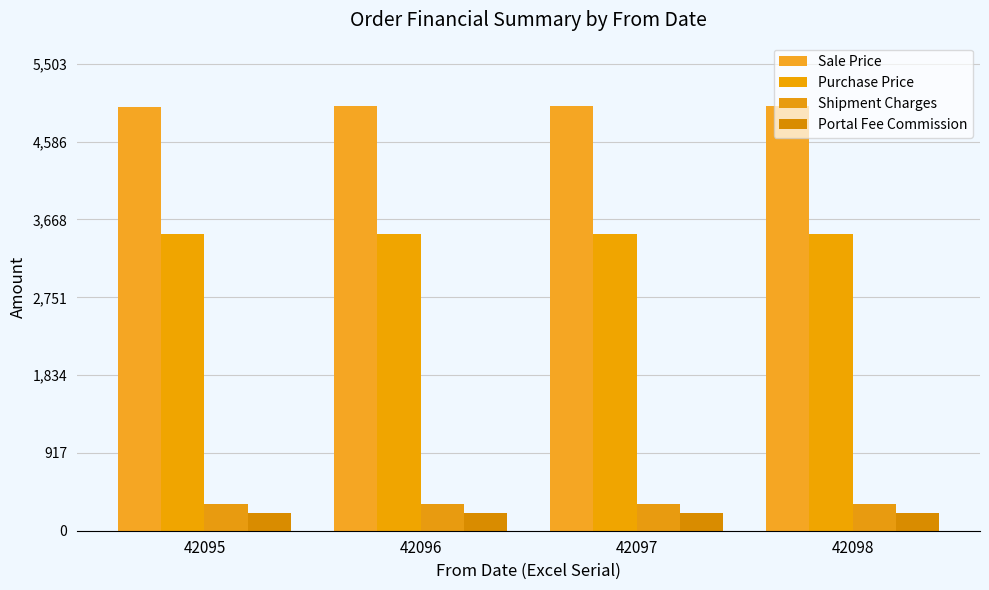

How many data points in Sale Price are less than 5002?

2